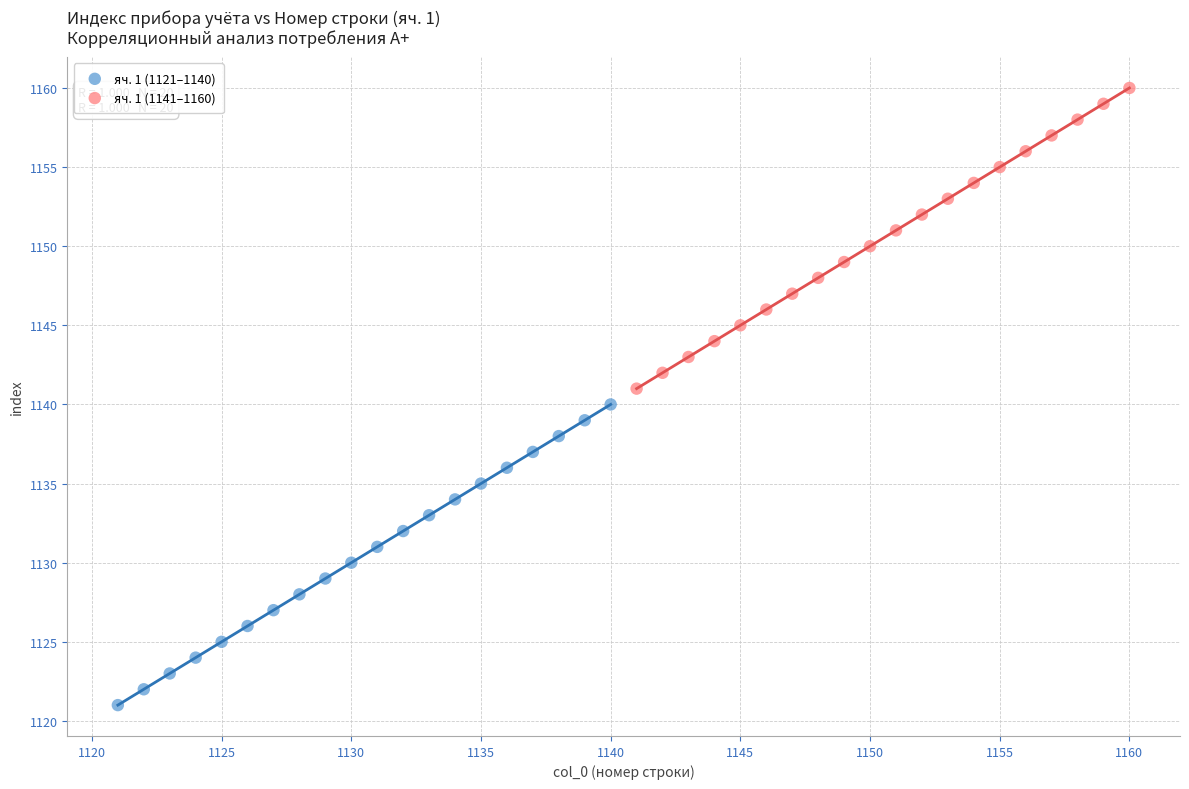

Which series contains the lowest Y value?

яч. 1 (1121–1140)